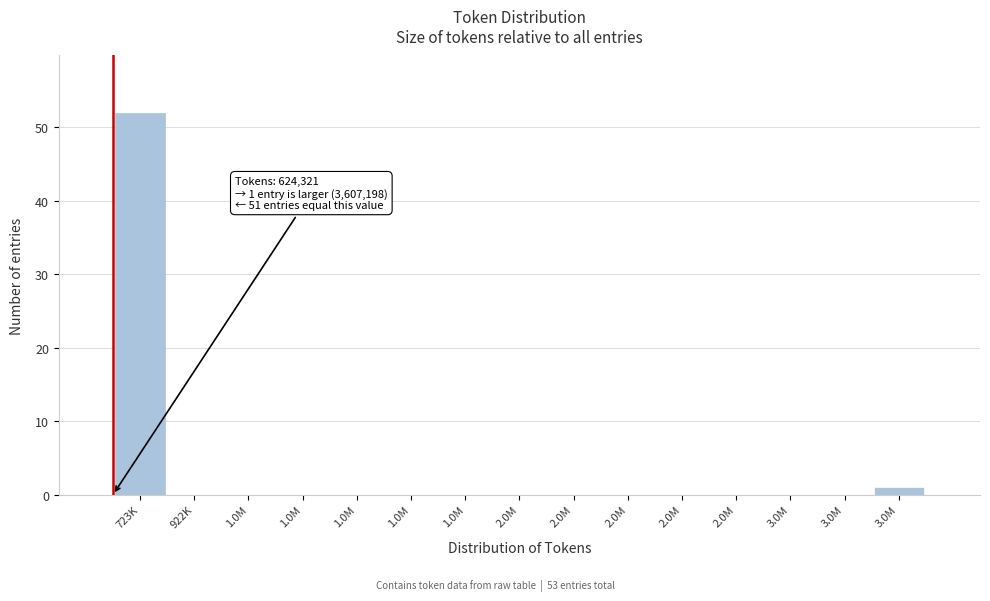

Are the bars horizontal?

No